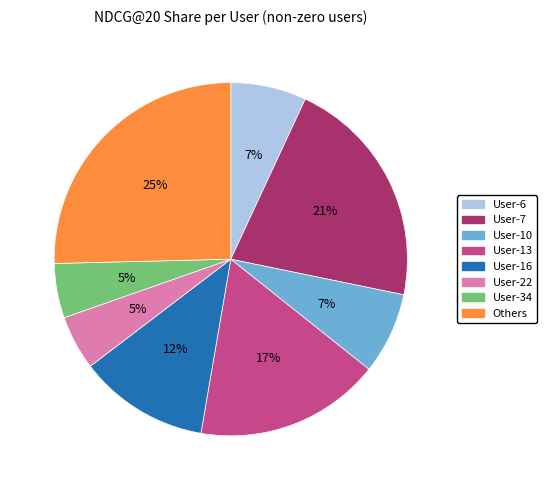

To the nearest percent, what is the difference between the largest and smallest slice percentages?

20%